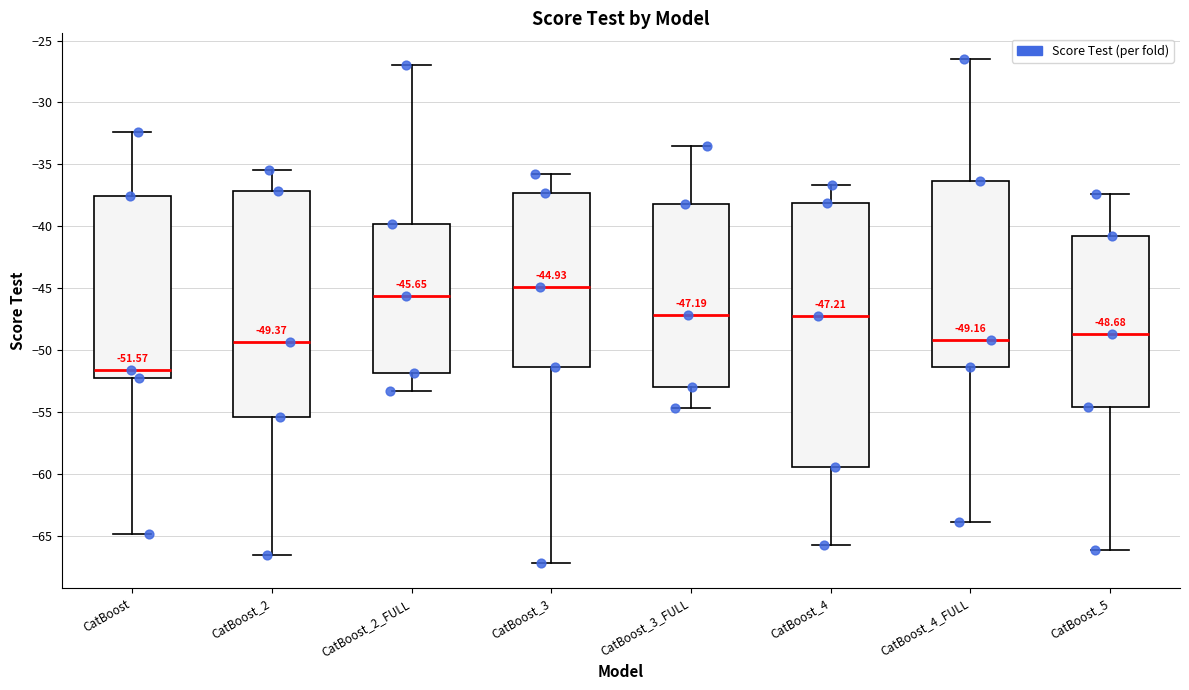

Which box is the tallest, from its lower edge to its upper edge?

CatBoost_4